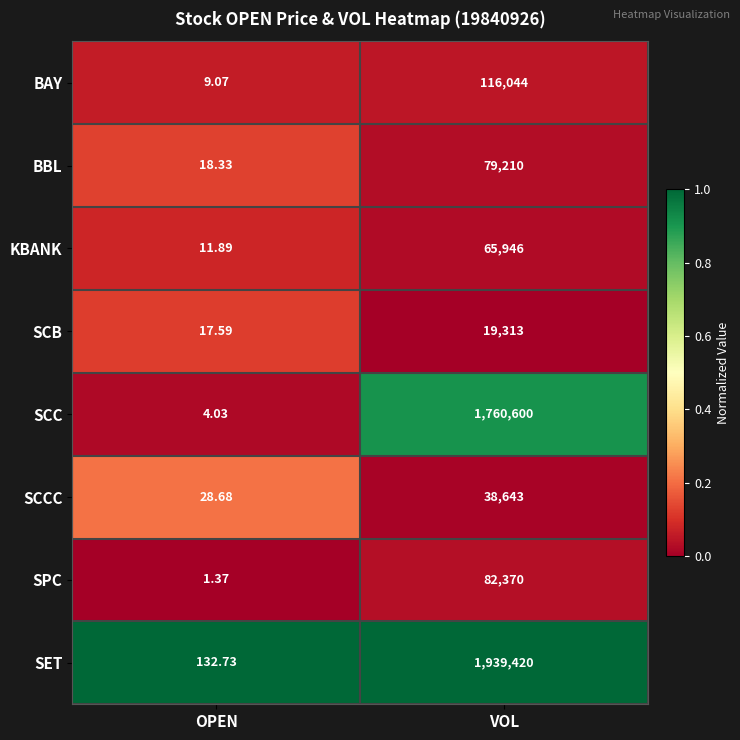

Rank the categories by BBL value from highest to lowest.

VOL, OPEN